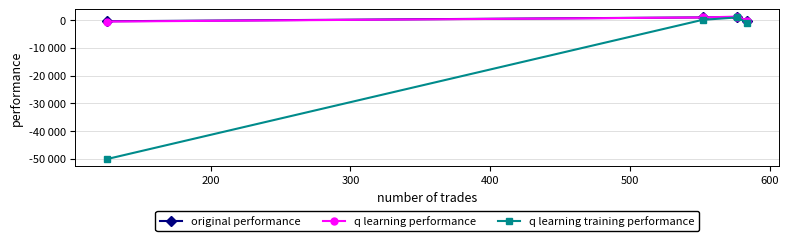

What are all the series names shown in the legend?

original performance, q learning performance, q learning training performance